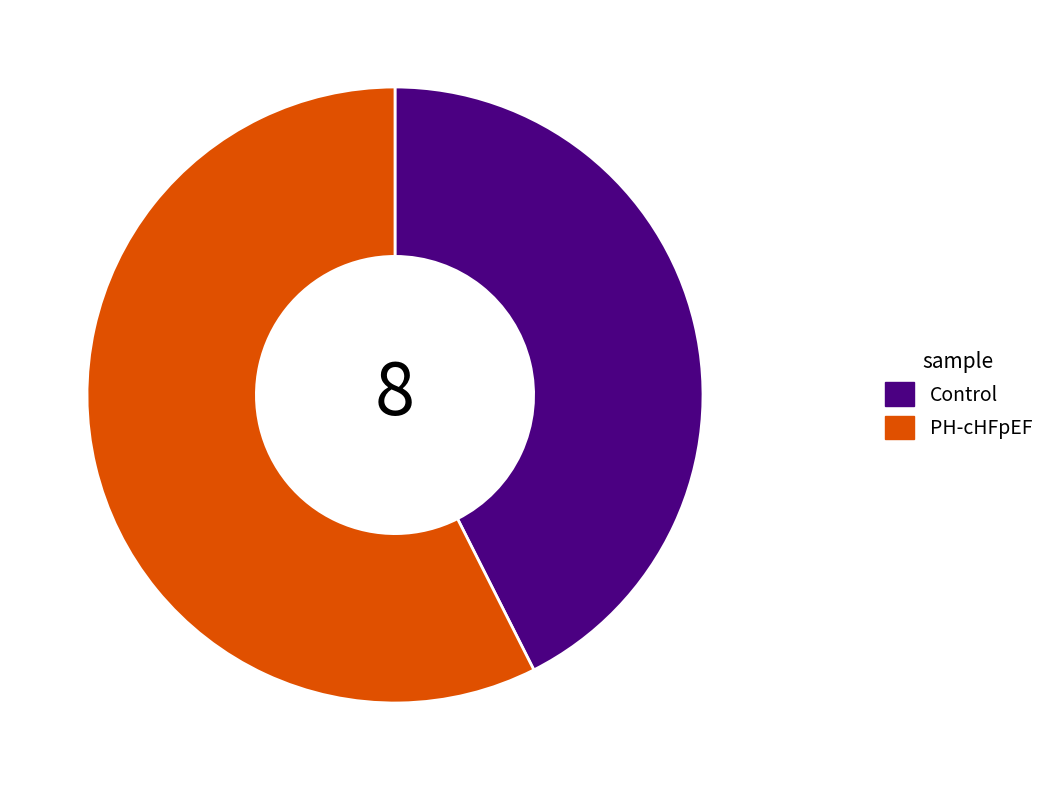

Do PH-cHFpEF and Control together represent more than half of the pie?

Yes